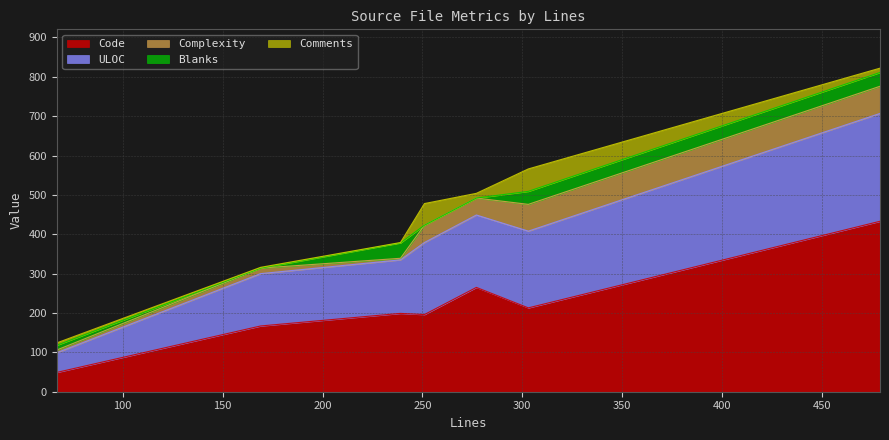

True or false: ULOC and Comments intersect in this chart.

False